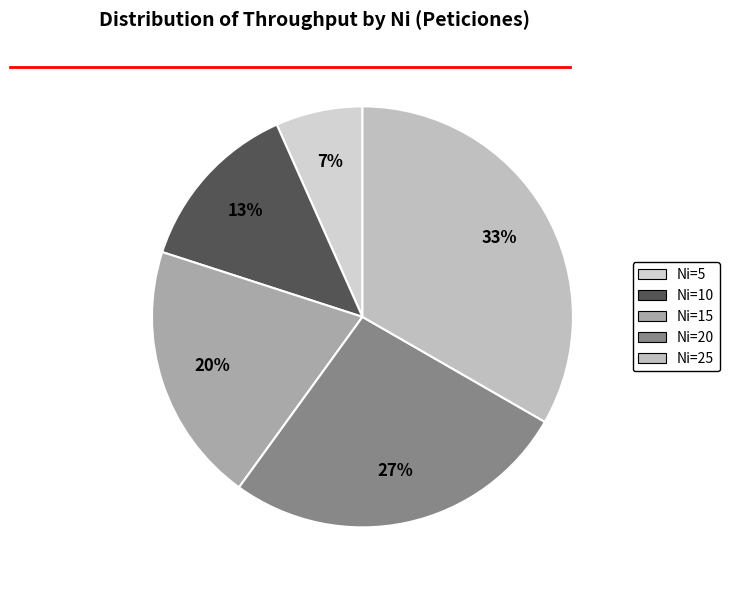

How many slices are in this pie chart?

5